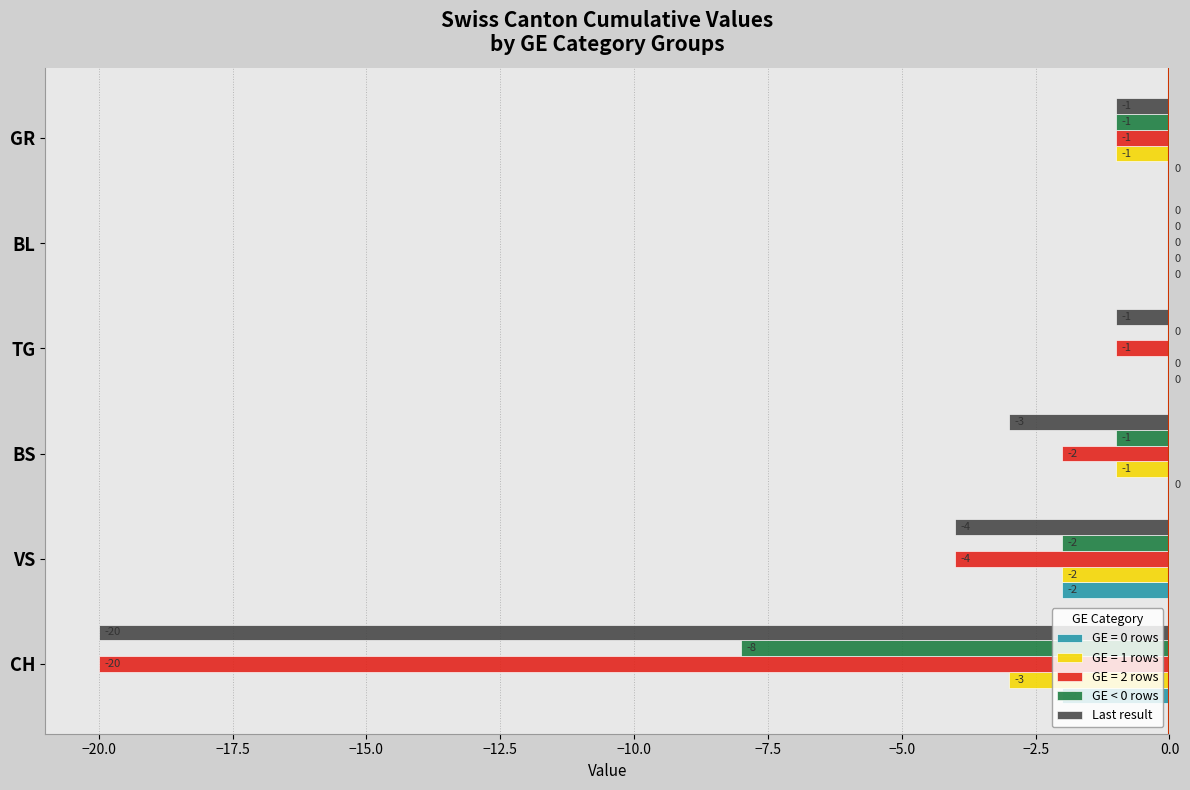

Which series has the largest total across all categories?

GE = 0 rows